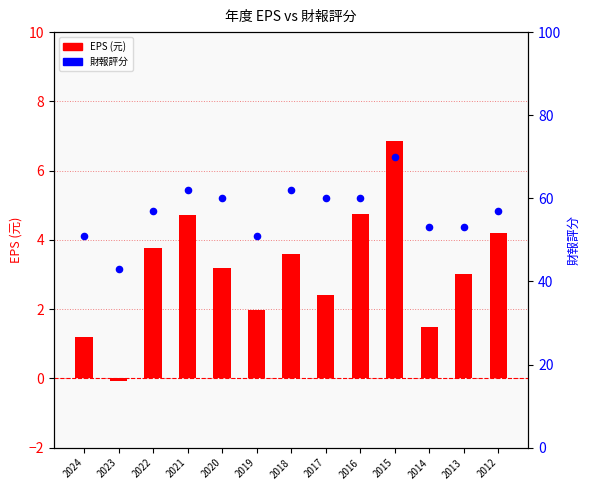

Between 2012 and 2013, which is larger?

2012